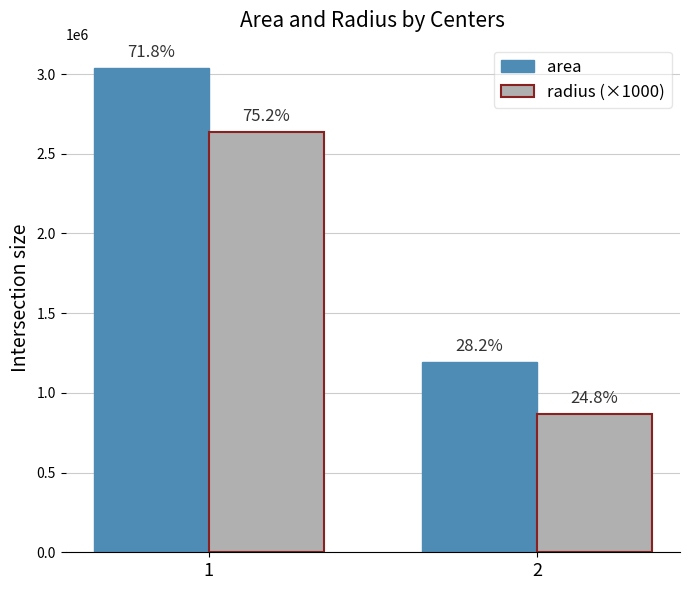

What are all the series names shown in the legend?

area, radius (×1000)